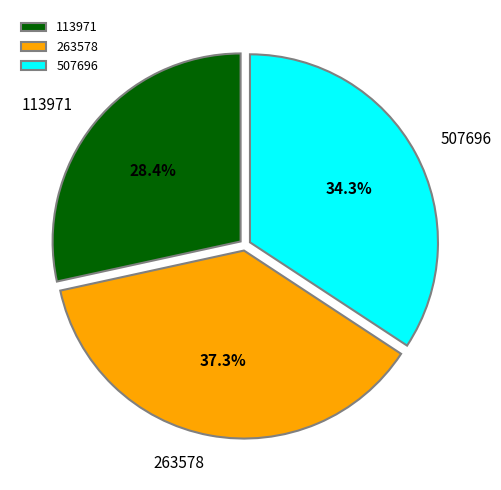

Rank the categories by value from highest to lowest.

263578, 507696, 113971